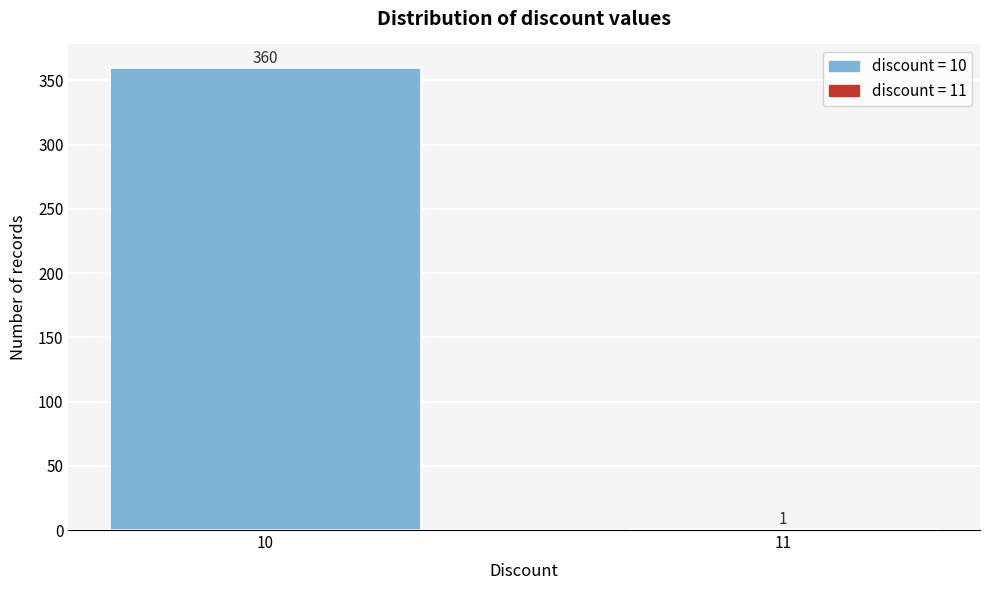

Reading right to left, what are all the values shown in this chart?

11=1	10=360